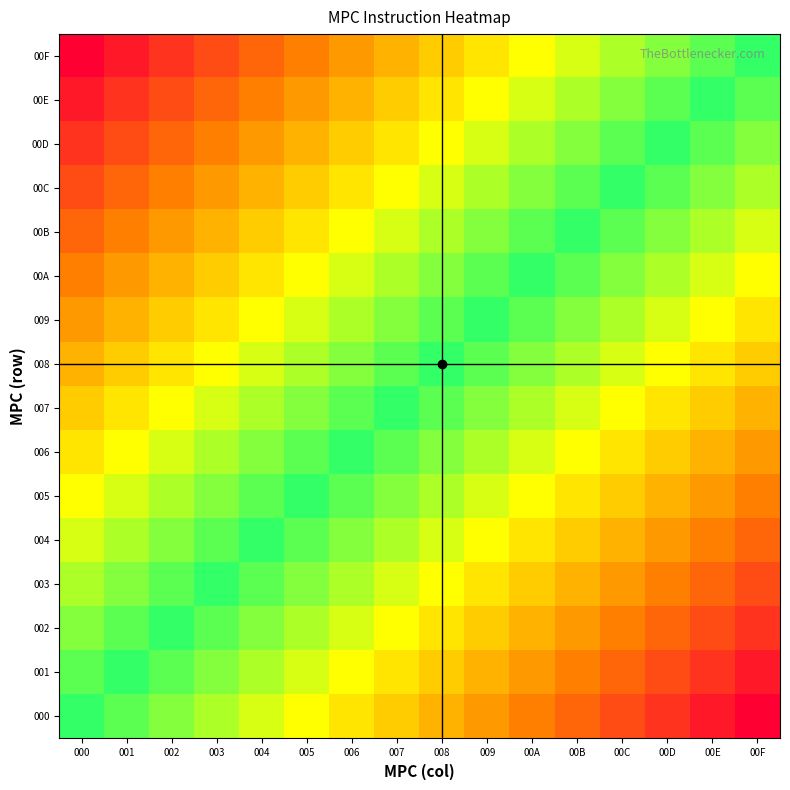

Which series changed the most between 001 and 00A?

00D